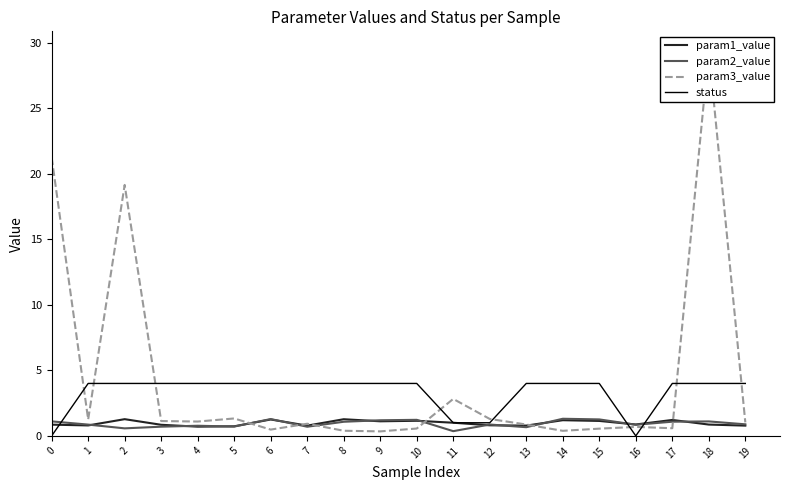

Reading left to right, transcribe all the data shown in this chart.

param1_value: 0=0.9	1=0.8	2=1.3	3=0.8	4=0.7	5=0.7	6=1.3	7=0.8	8=1.3	9=1.1	10=1.2	11=1.0	12=0.8	13=0.8	14=1.2	15=1.1	16=0.9	17=1.2	18=0.9	19=0.8
param2_value: 0=1.1	1=0.9	2=0.6	3=0.7	4=0.8	5=0.7	6=1.3	7=0.7	8=1.1	9=1.2	10=1.2	11=0.4	12=0.9	13=0.7	14=1.3	15=1.3	16=0.8	17=1.1	18=1.1	19=0.9
param3_value: 0=21.3	1=1.3	2=19.1	3=1.1	4=1.1	5=1.3	6=0.5	7=0.9	8=0.4	9=0.3	10=0.6	11=2.8	12=1.3	13=0.9	14=0.4	15=0.6	16=0.7	17=0.6	18=29.4	19=1.0
status: 0=0.0	1=4.0	2=4.0	3=4.0	4=4.0	5=4.0	6=4.0	7=4.0	8=4.0	9=4.0	10=4.0	11=1.0	12=1.0	13=4.0	14=4.0	15=4.0	16=0.0	17=4.0	18=4.0	19=4.0